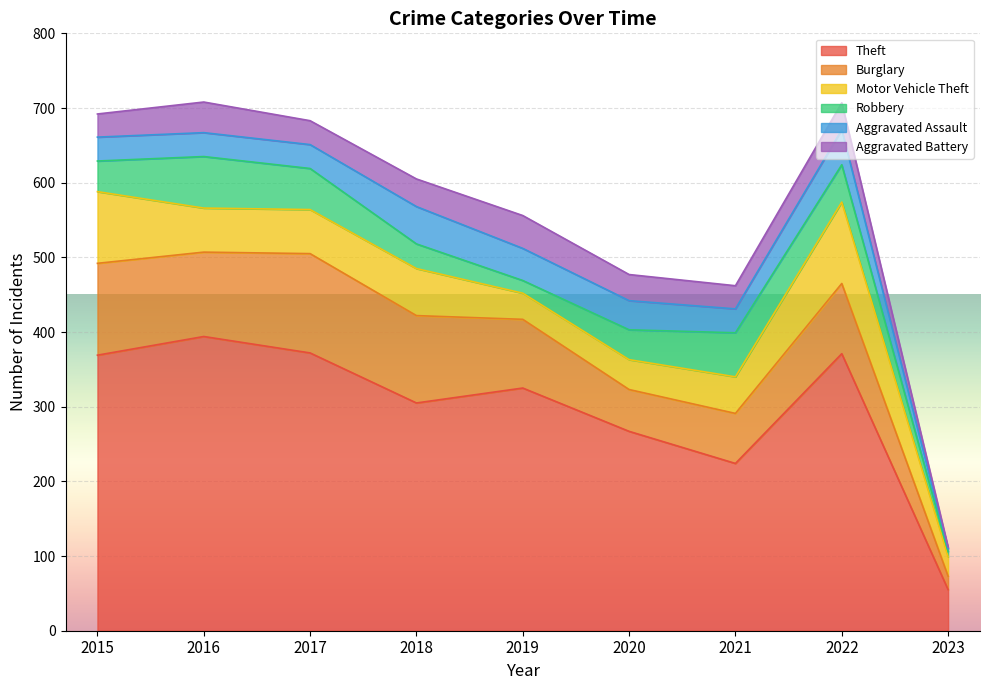

The value of Robbery at 2019 is 17. True or false?

True